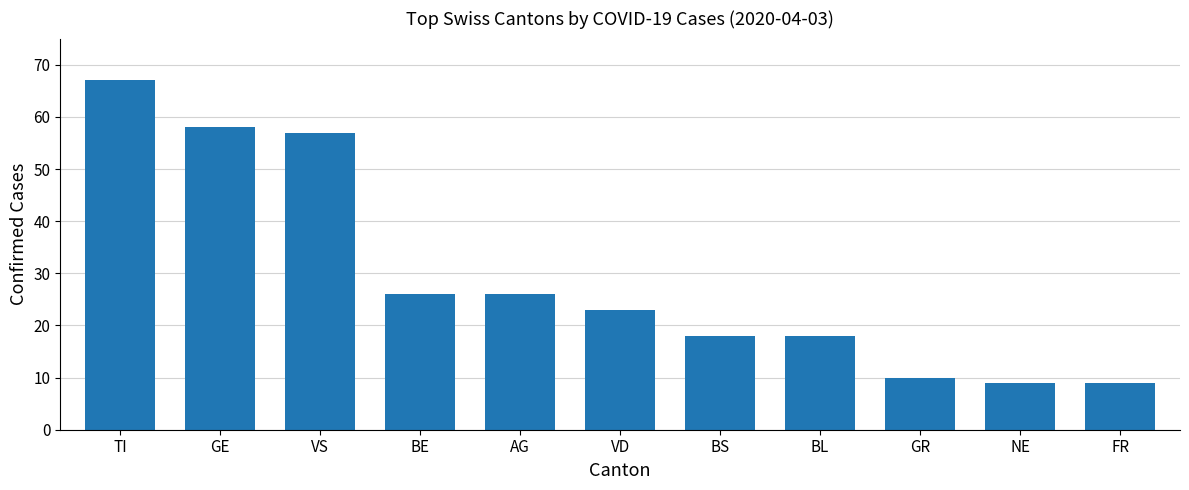

What is the greatest value displayed?

67